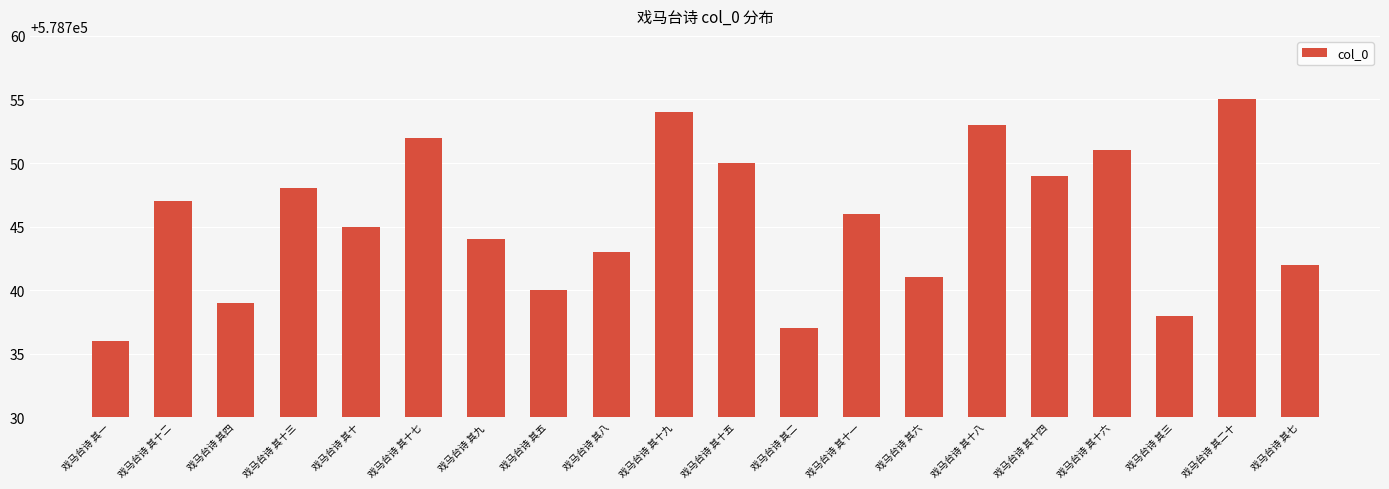

Is it true that the value at 戏马台诗 其十一 is 934293?

False